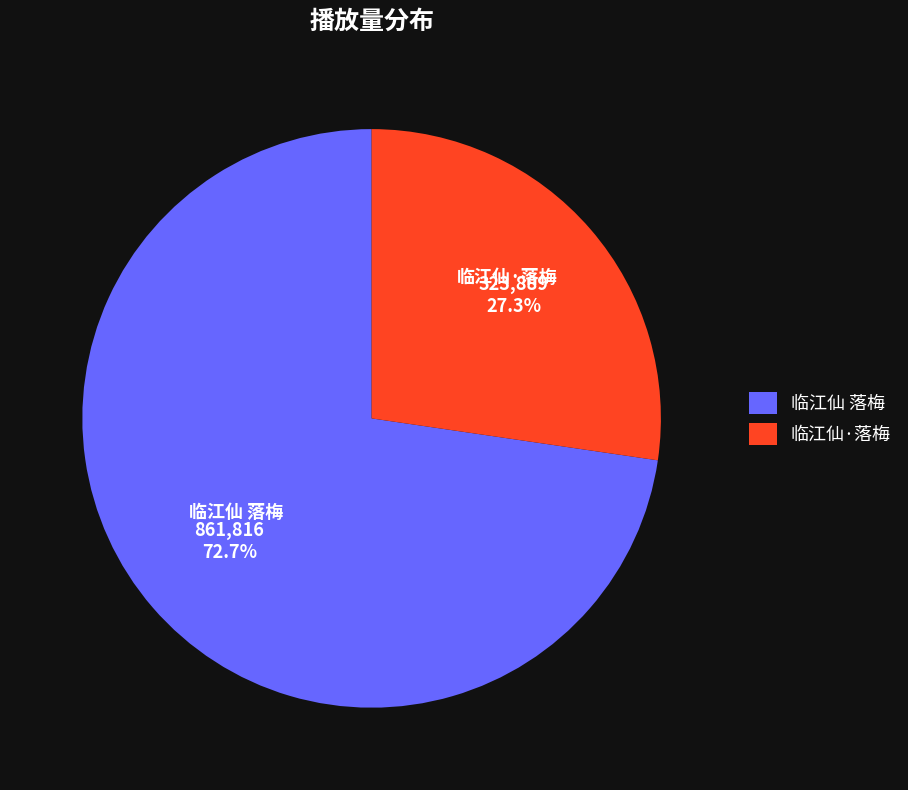

Between 临江仙 落梅 and 临江仙·落梅, which is larger?

临江仙 落梅